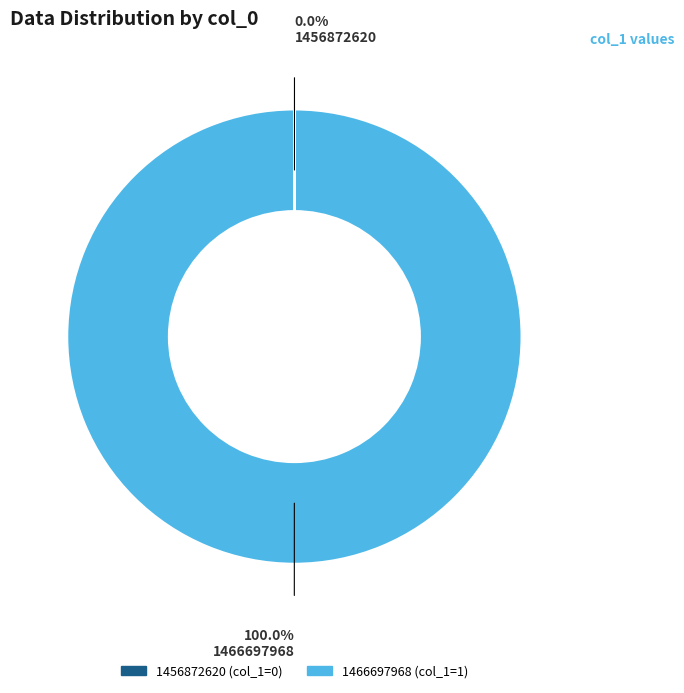

Which category accounts for the majority?

1466697968